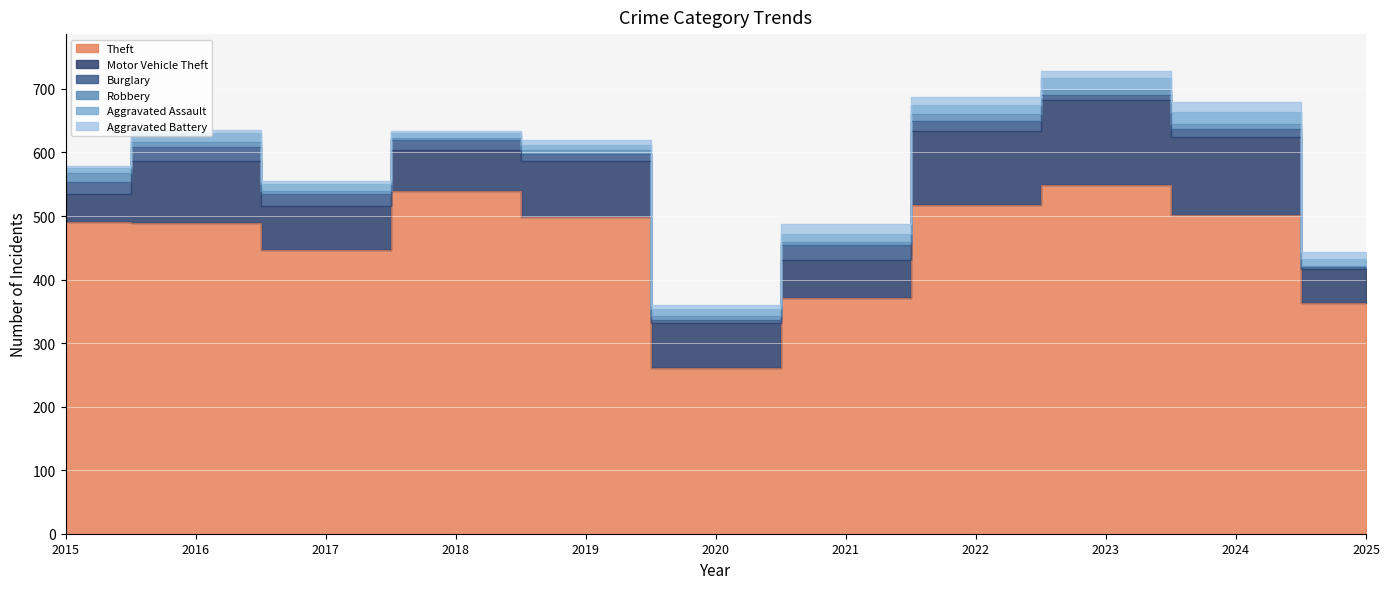

Reading left to right, extract all data points from this chart.

Theft: 491	489	447	539	499	261	371	518	549	502	363
Motor Vehicle Theft: 43	98	69	65	87	71	60	116	133	122	53
Burglary: 19	22	18	16	12	5	23	16	9	13	4
Robbery: 15	8	6	3	6	6	5	10	7	7	1
Aggravated Assault: 8	13	10	7	7	11	12	15	19	20	11
Aggravated Battery: 3	5	5	4	8	6	17	13	11	15	12